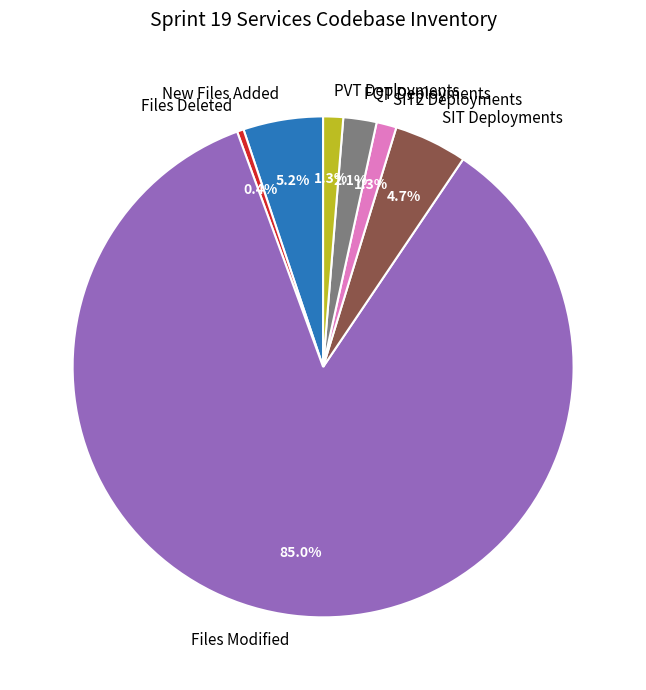

Does Files Modified represent more than half of the total?

Yes